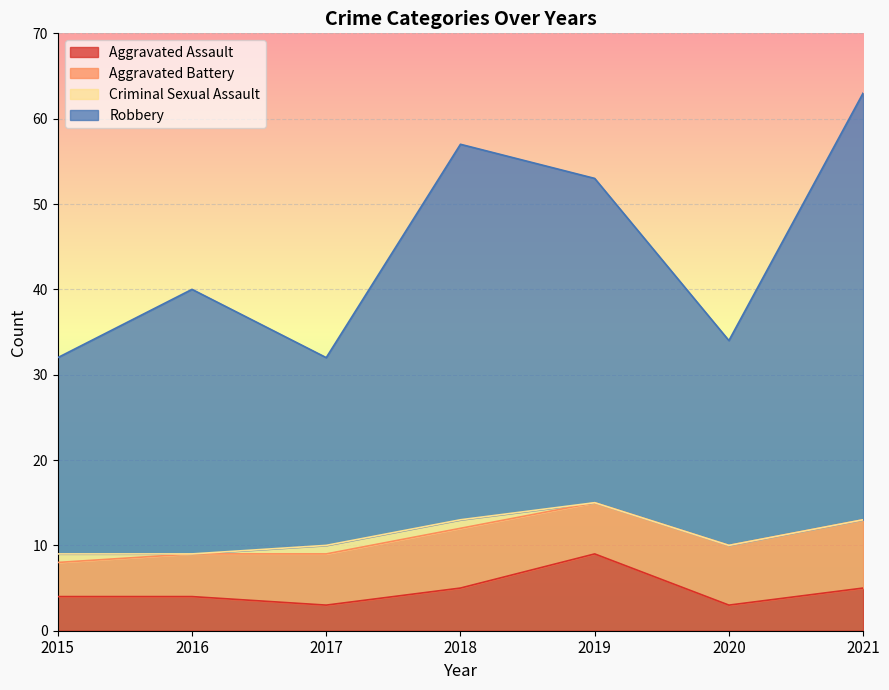

What is the maximum value for Aggravated Assault?

9